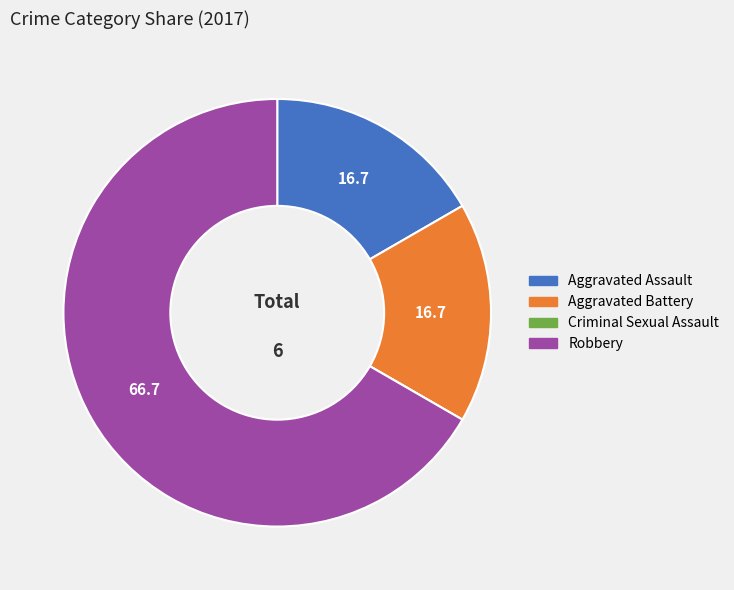

Is there any slice that represents more than half of the pie?

Yes